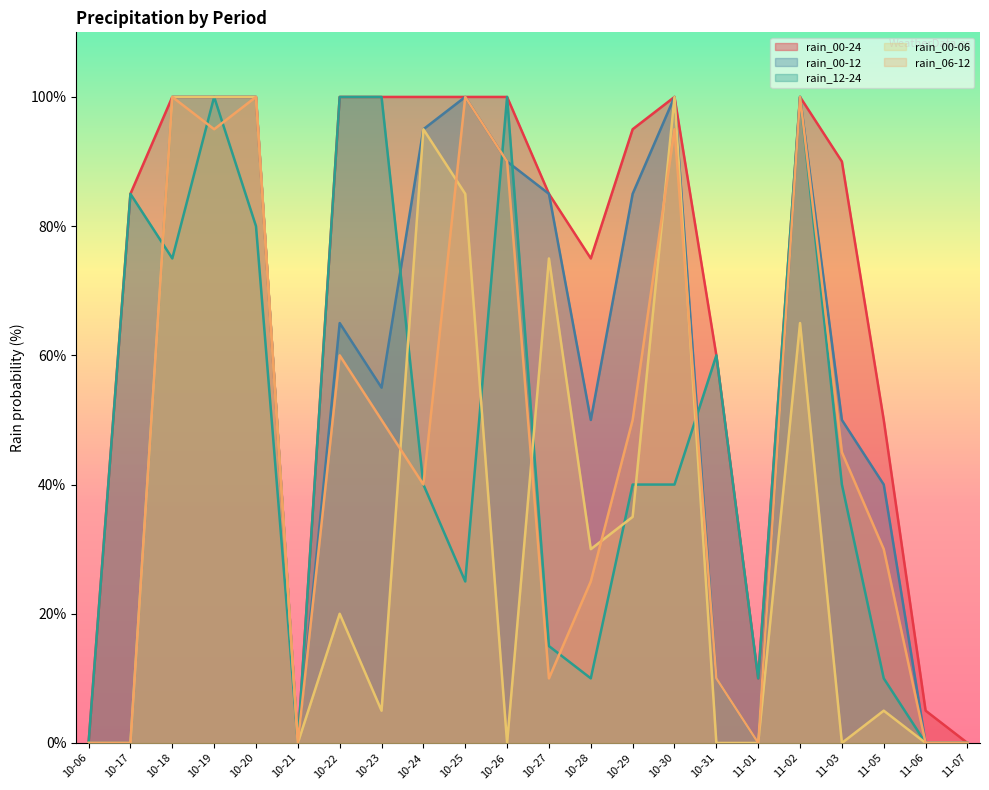

What is the greatest value displayed?

100